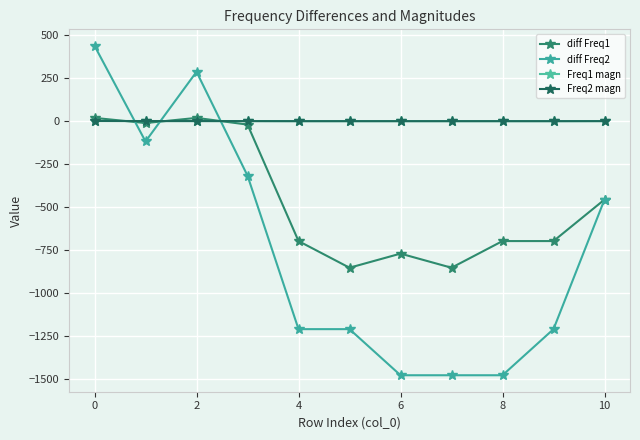

What is the difference between the maximum and minimum values in the Freq1 magn series?

1.0